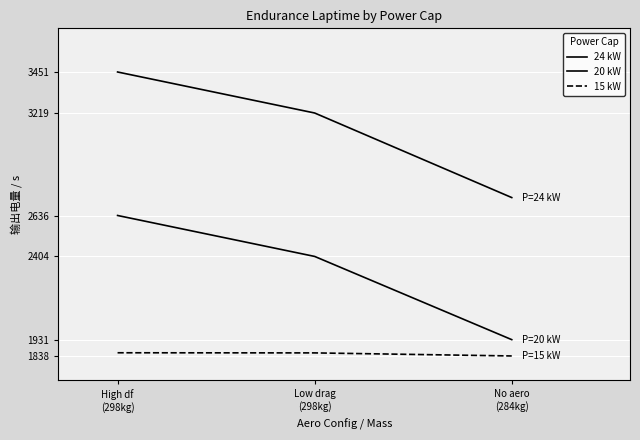

Which series has the widest spread of values?

24 kW